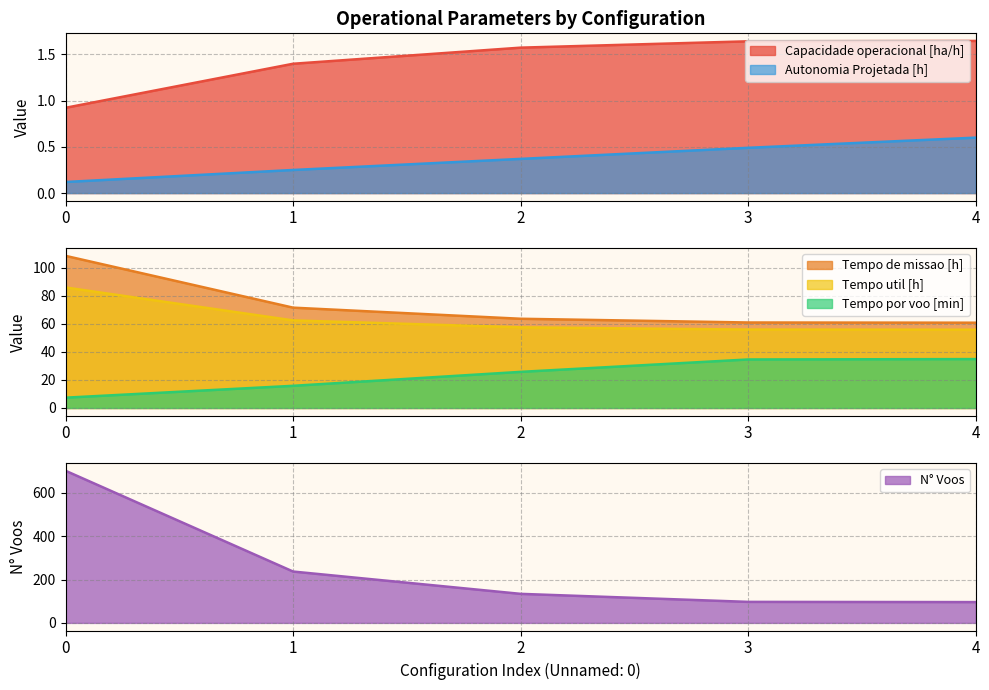

What are all the series names shown in the legend?

Capacidade operacional [ha/h], Tempo de missao [h], Tempo util [h], Tempo por voo [min], Autonomia Projetada [h], N° Voos